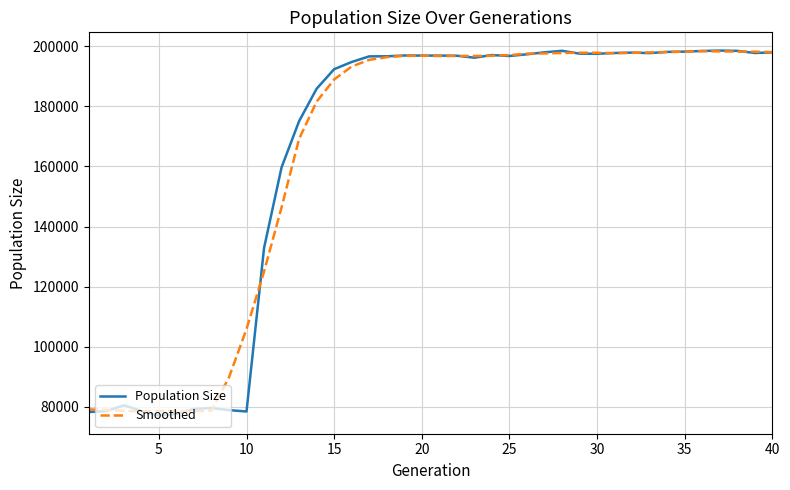

In Population Size, how many points are lower than both neighbors (excluding endpoints)?

7